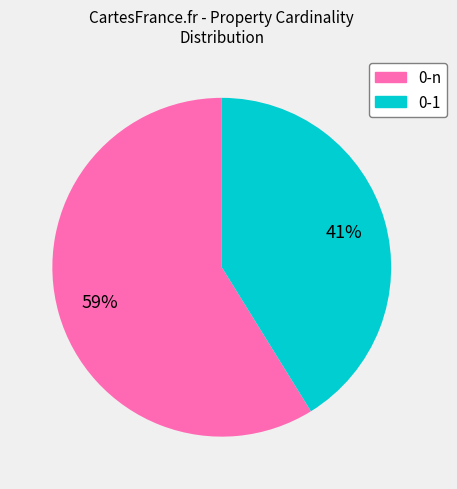

Rank the categories by value from lowest to highest.

0-1, 0-n